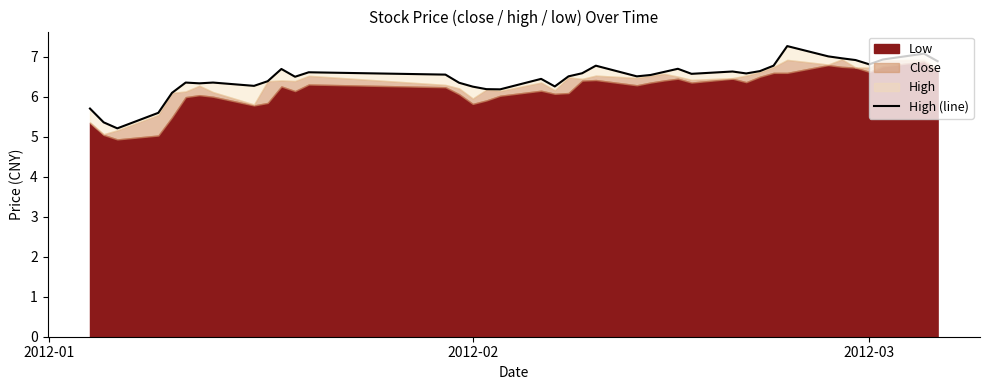

What is the value of the 38th point from the left?

6.9